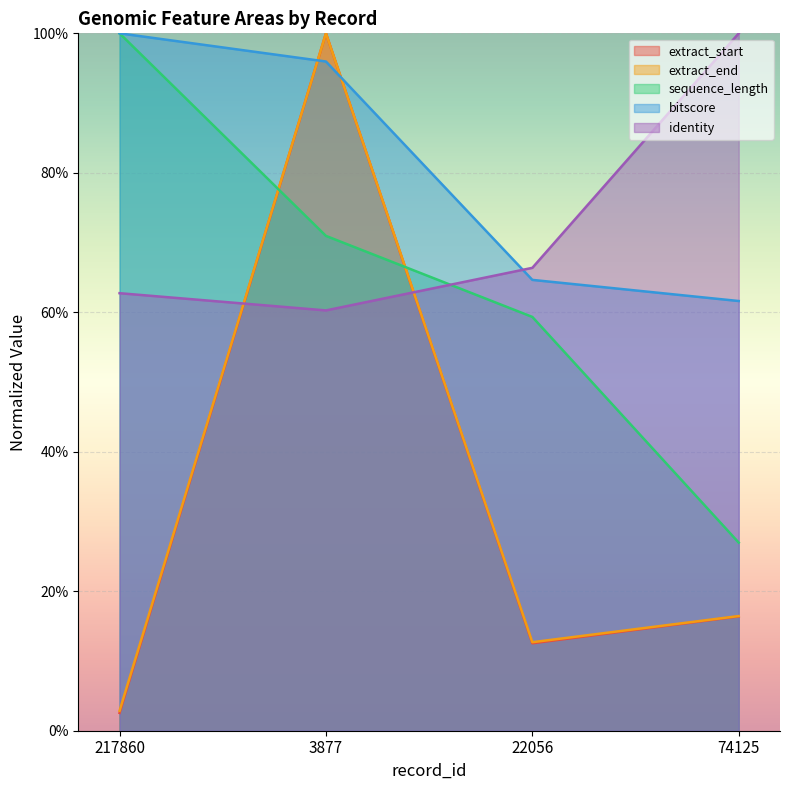

At how many categories does at least one series exceed 0?

4